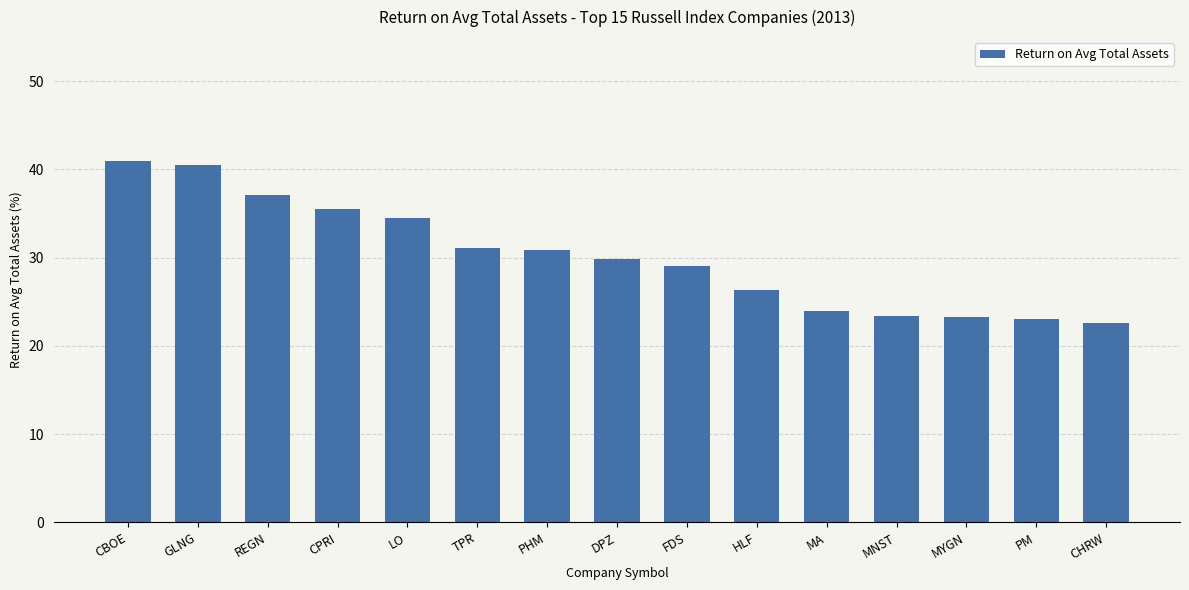

What is the sum of the values at GLNG and LO?

75.0